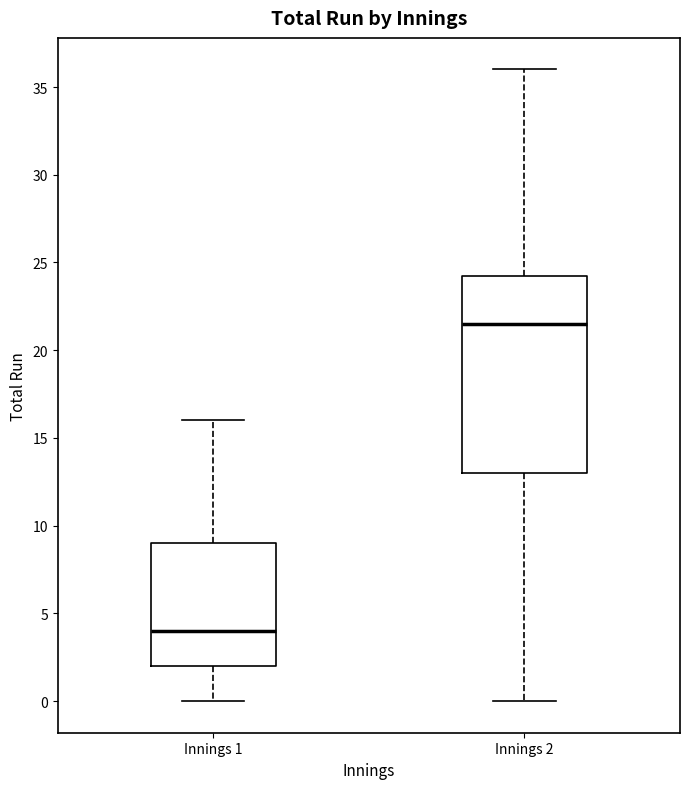

Comparing the boxes themselves (not the whiskers), which one is the tallest?

Innings 2